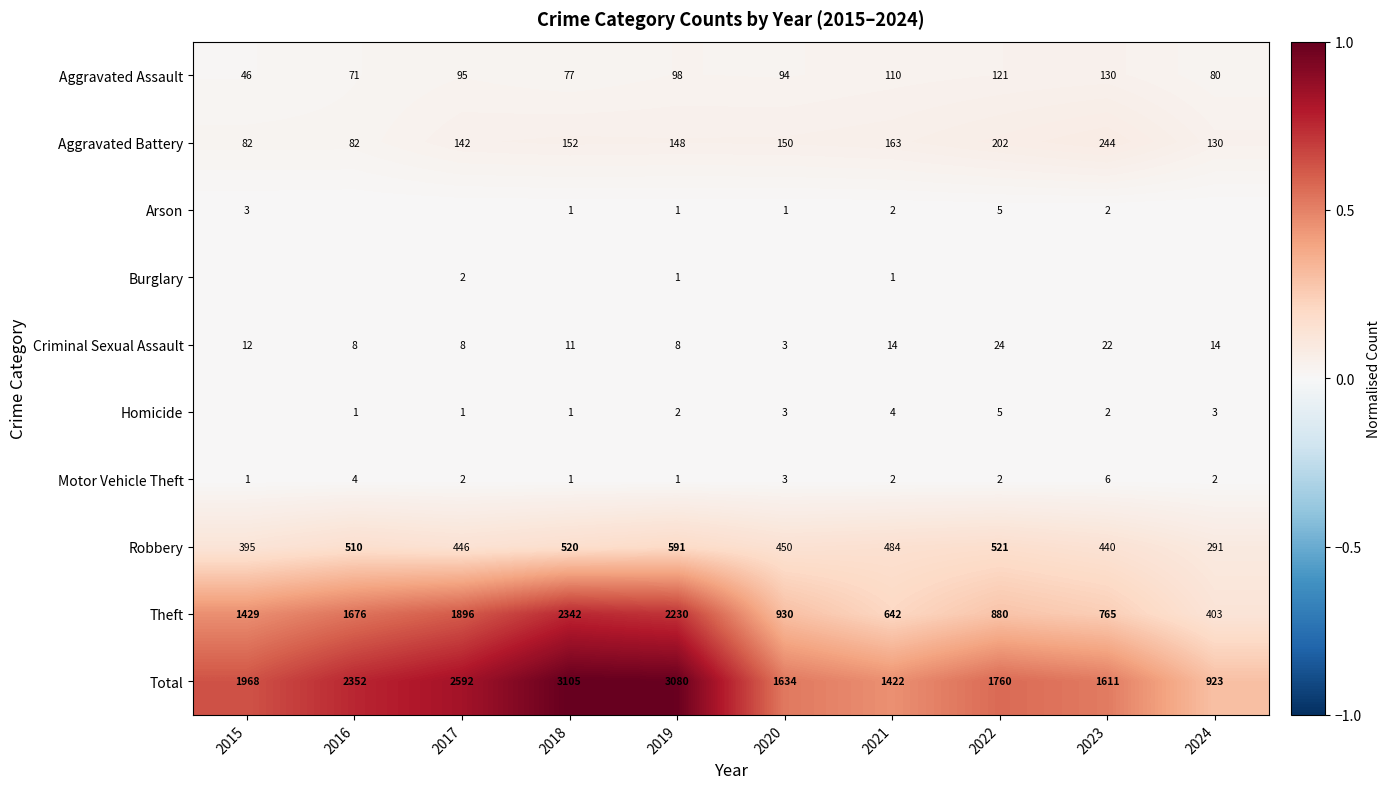

Read the Total value at 2019.

3080